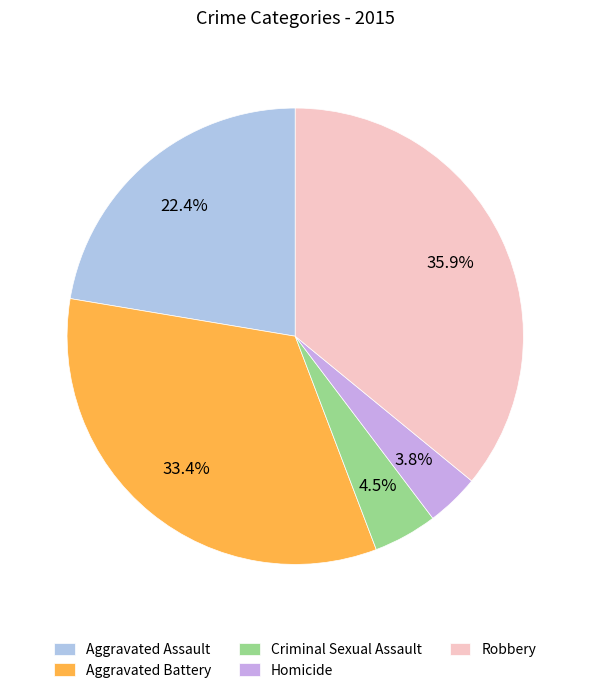

Approximately how many times larger is the value at Aggravated Battery compared to Aggravated Assault?

1.5